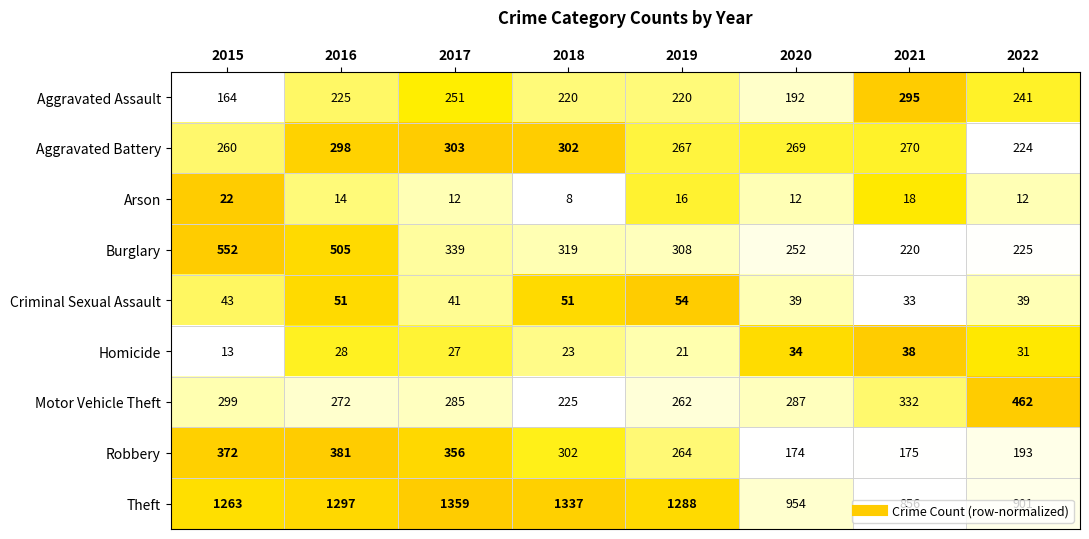

The value of Arson at 2019 is 28. True or false?

False